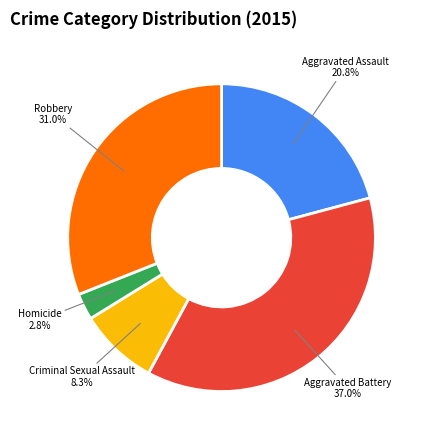

What percentage is NOT represented by Aggravated Battery?

63.0%